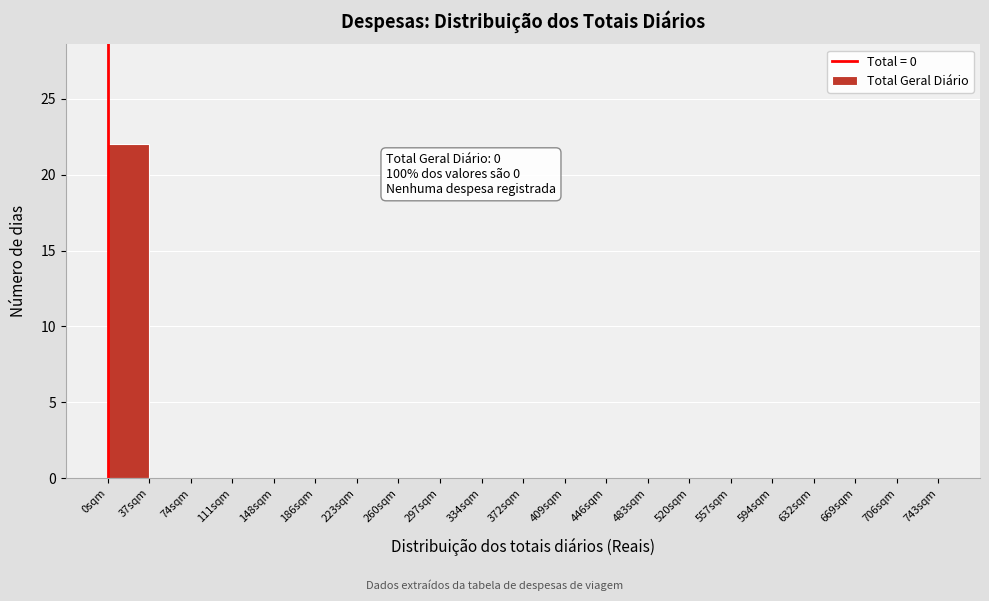

Which range on the x-axis has the tallest bar?

0 to 37